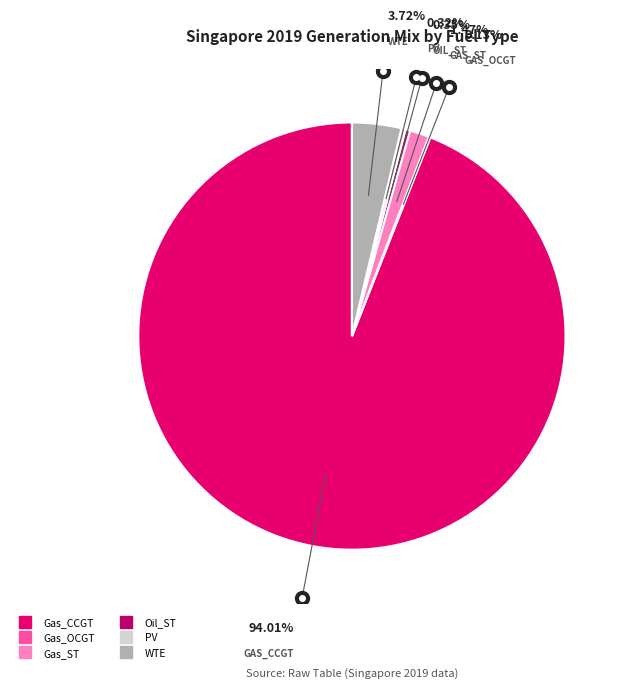

Which has a higher value, PV or Gas_ST?

Gas_ST